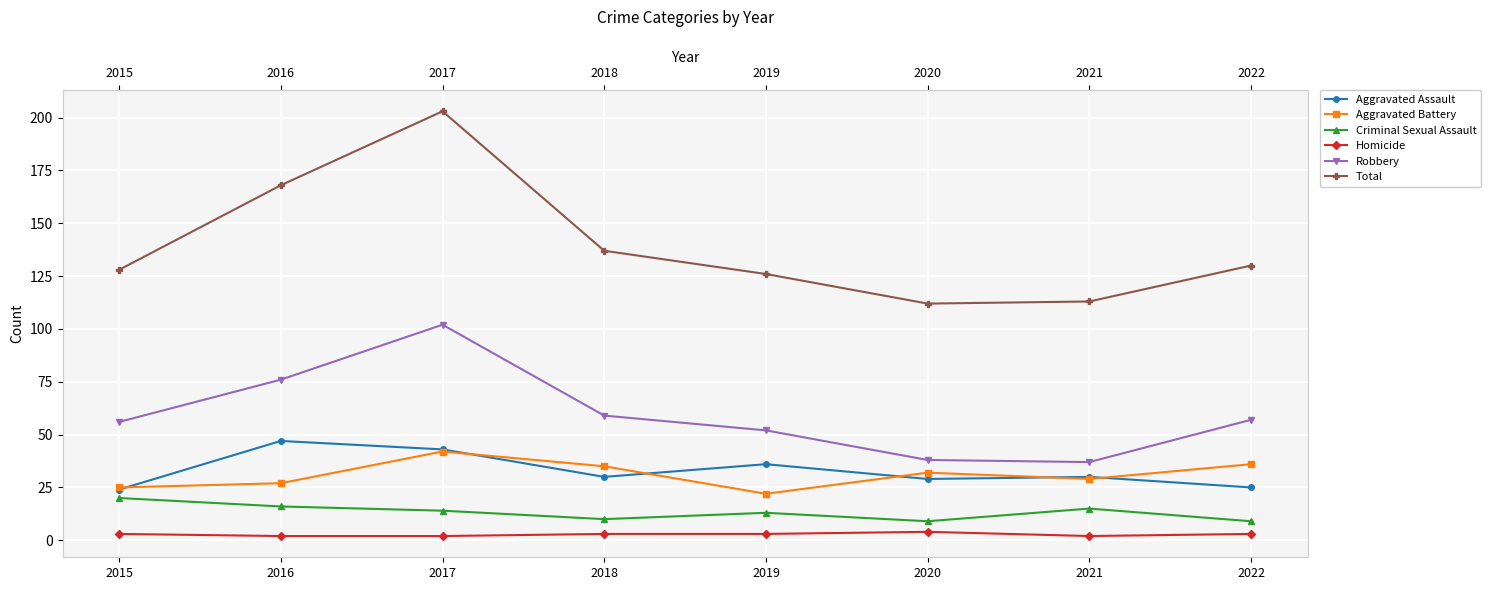

Which series has the widest spread of values?

Total